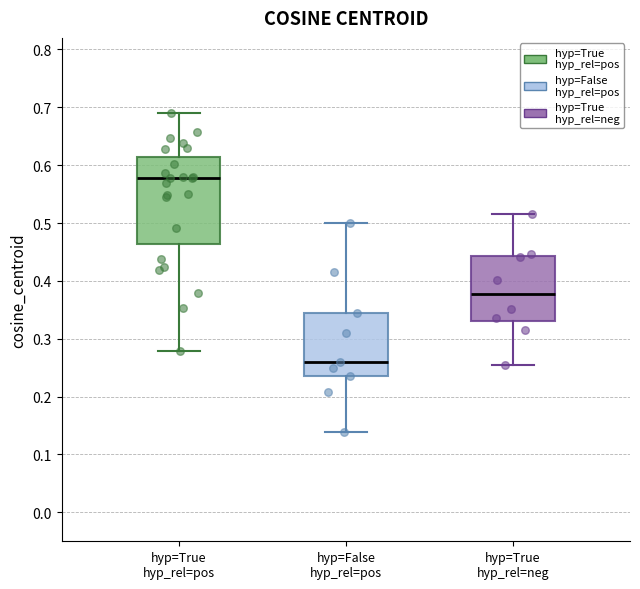

Reading left to right, read every box against the y-axis: the position of its median line, the range the box covers, and the ends of its whiskers. The values are not printed on the chart, so give them approximately, as read against the axis.

hyp=True hyp_rel=pos: median 0.58, box 0.46 to 0.61, whiskers 0.28 to 0.69
hyp=False hyp_rel=pos: median 0.26, box 0.24 to 0.34, whiskers 0.14 to 0.50
hyp=True hyp_rel=neg: median 0.38, box 0.33 to 0.44, whiskers 0.26 to 0.52